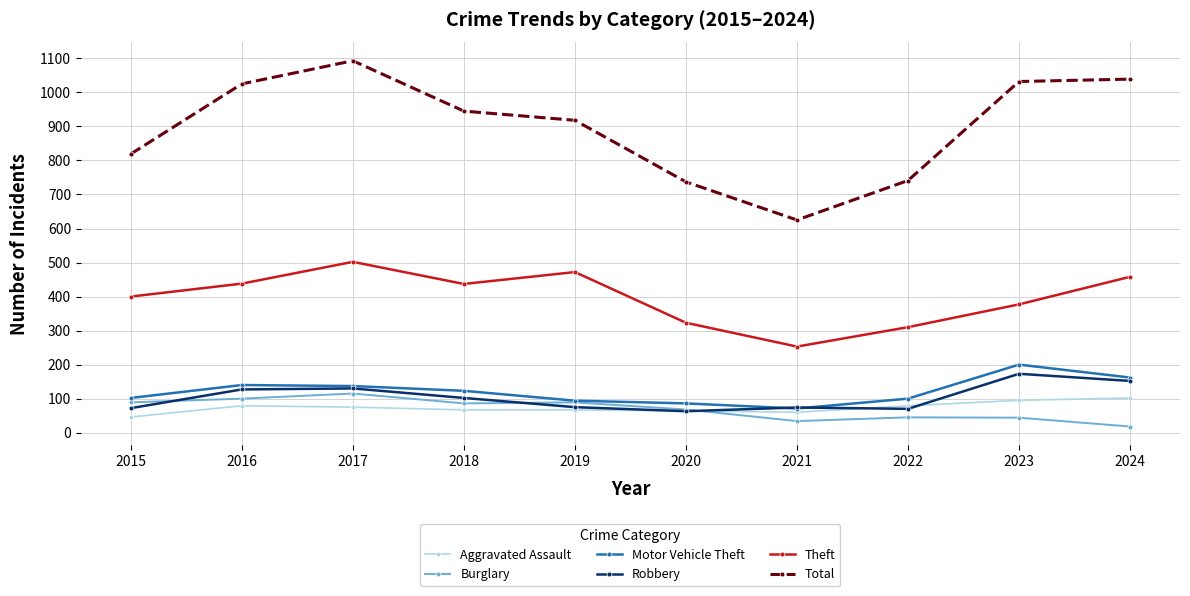

What is the minimum value for Robbery?

63